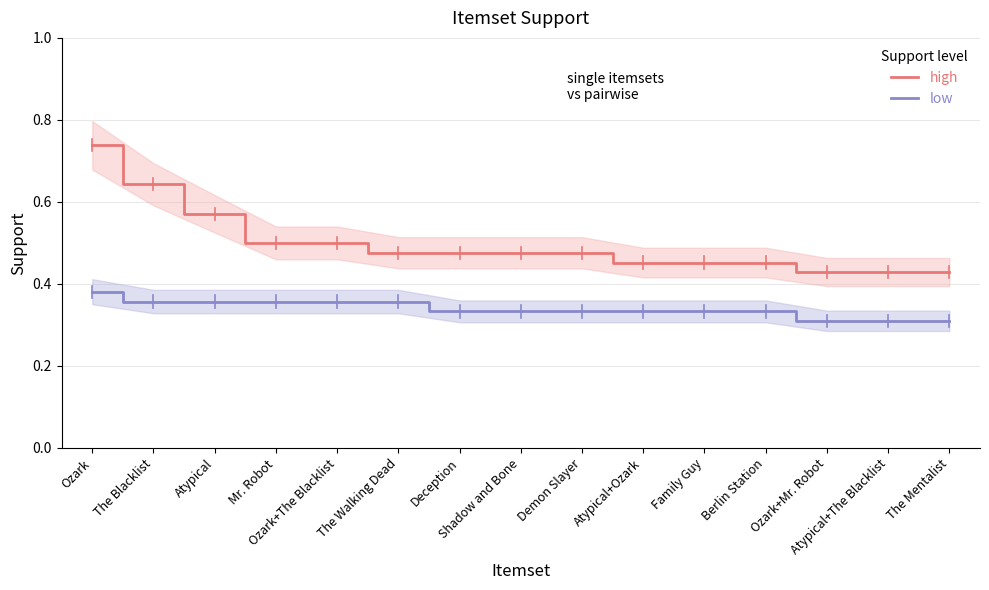

What is the value of the low point at the 9th from the left?

0.3